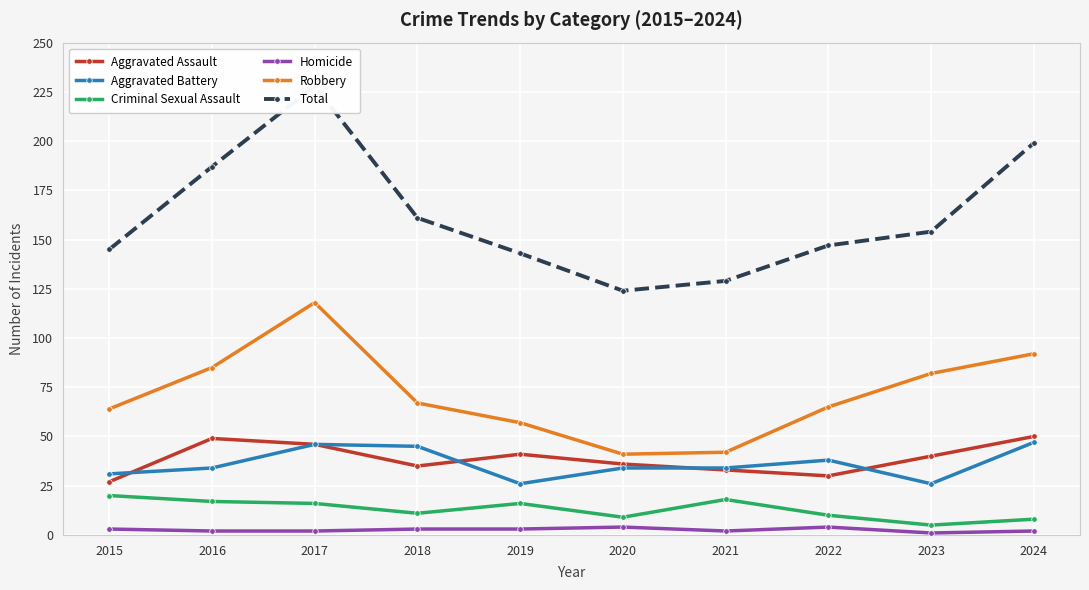

In Aggravated Battery, how many points are lower than both neighbors (excluding endpoints)?

2